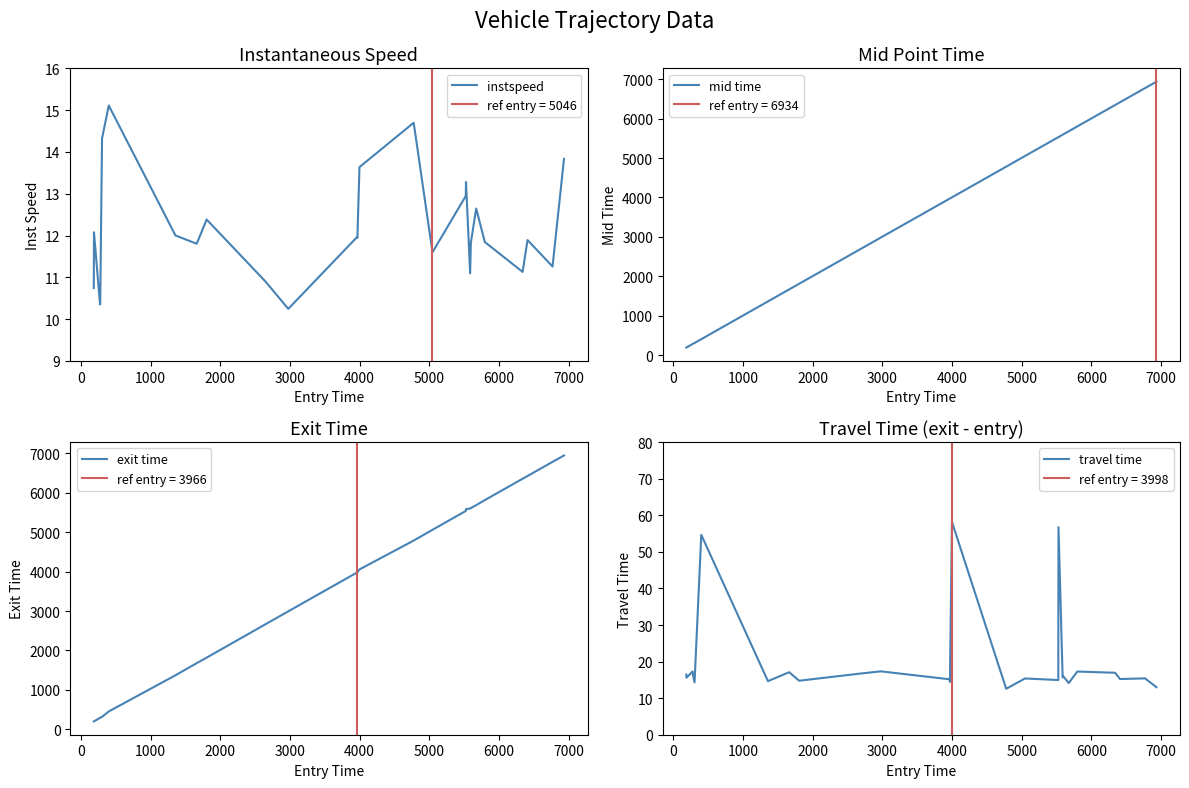

How many lines are shown in the chart?

4